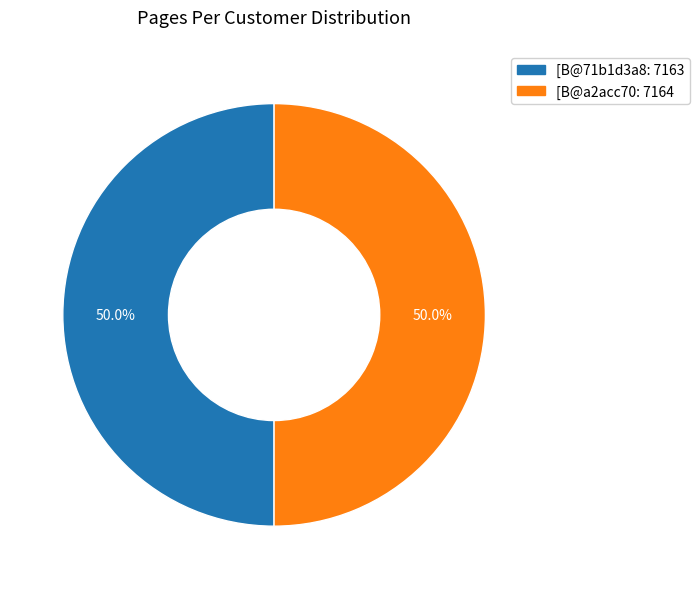

Approximately how many times larger is the value at [B@a2acc70 compared to [B@71b1d3a8?

1.0